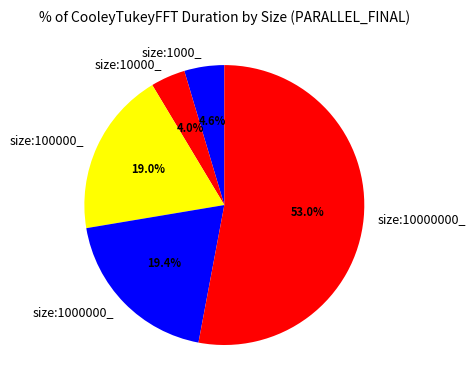

Is the sum of size:1000000_ and size:100000_ greater than half?

No